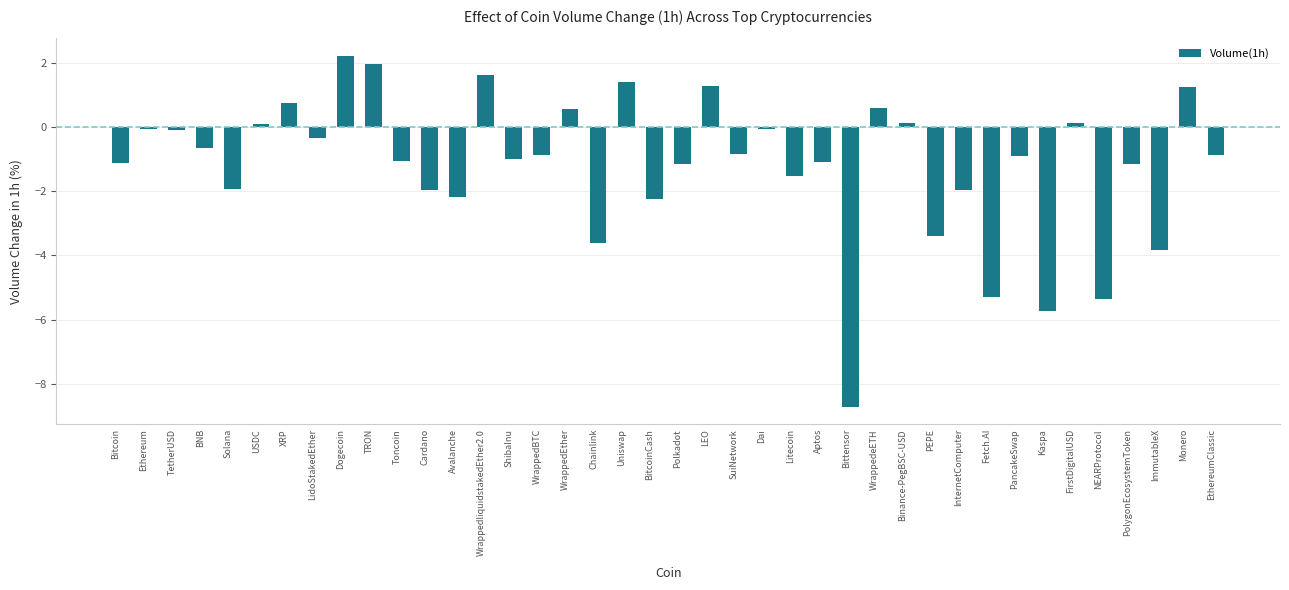

Which category has the lowest value across all series?

Bittensor